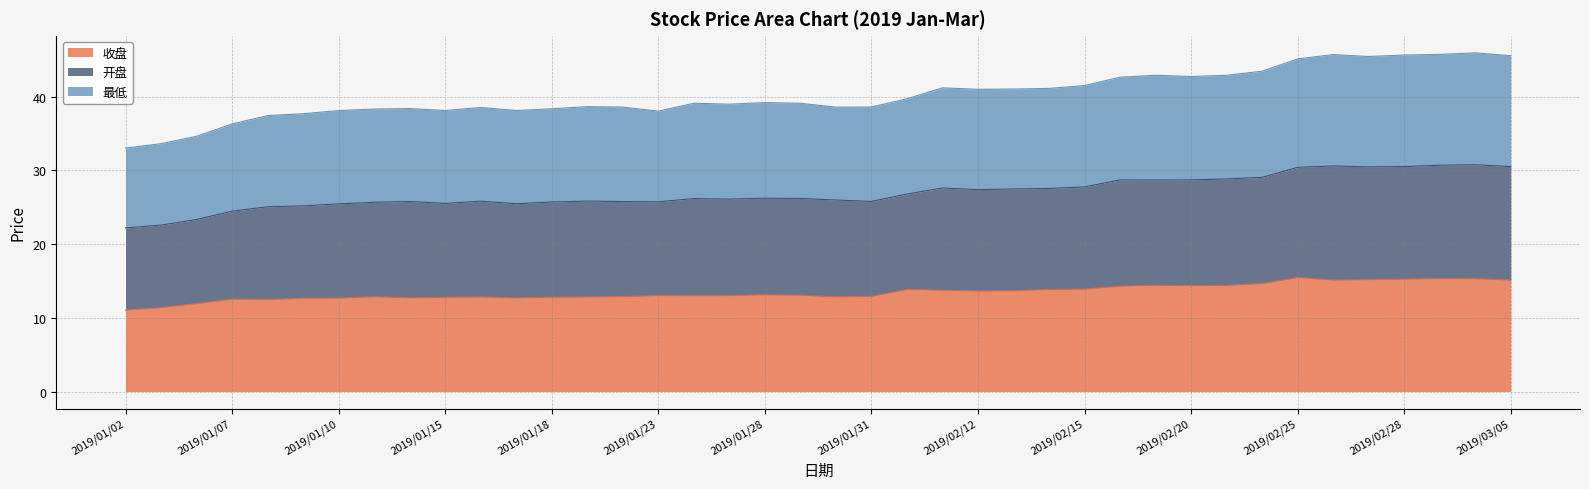

What is the label of the 13th point from the right?

2019/02/15